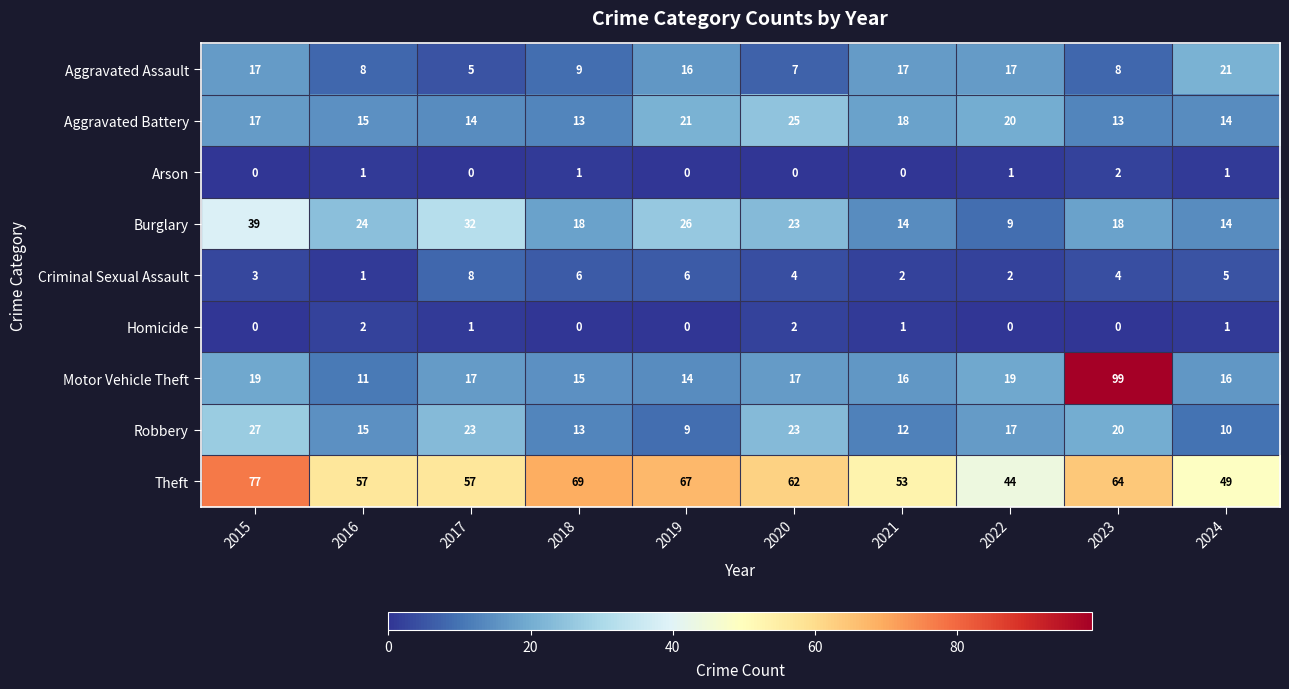

The value of Burglary at 2018 is 18. True or false?

True